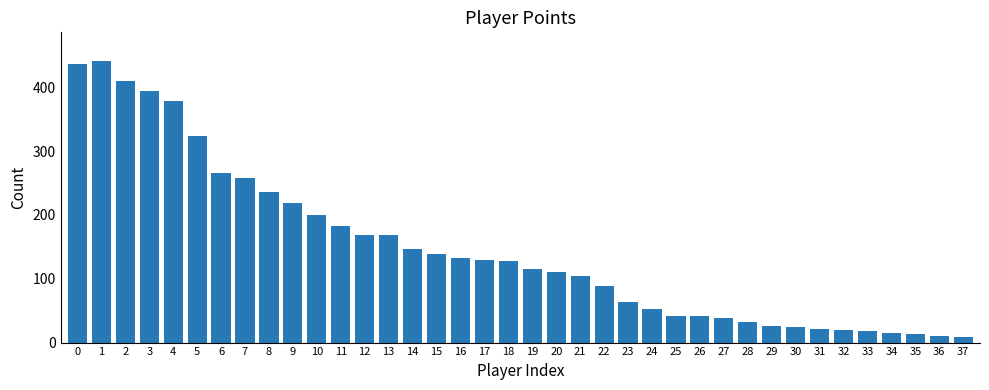

How many series are shown in this chart?

1